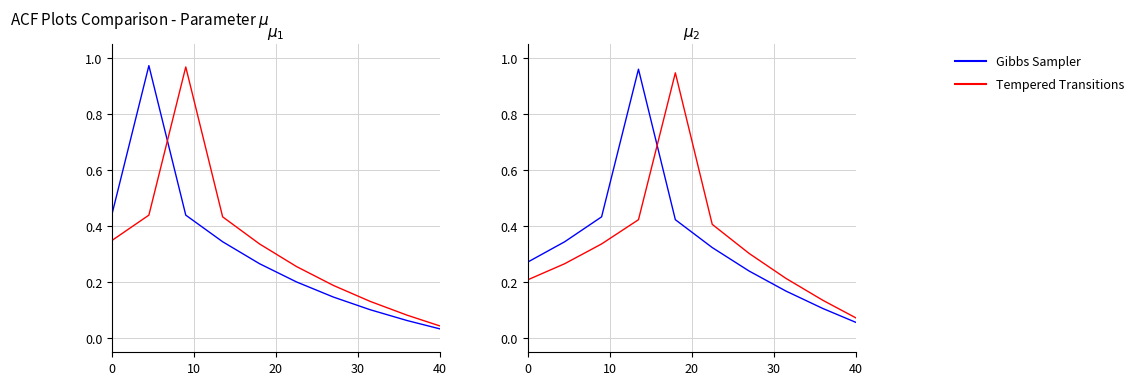

What is the difference between the maximum and minimum values in the Tempered Transitions series?

0.9